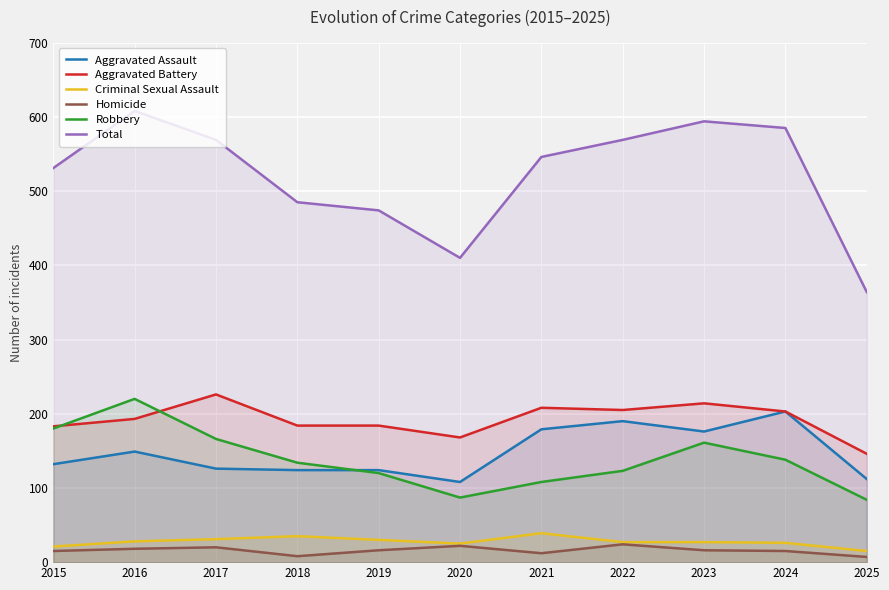

The Aggravated Battery series shows 89 at 2019. True or false?

False